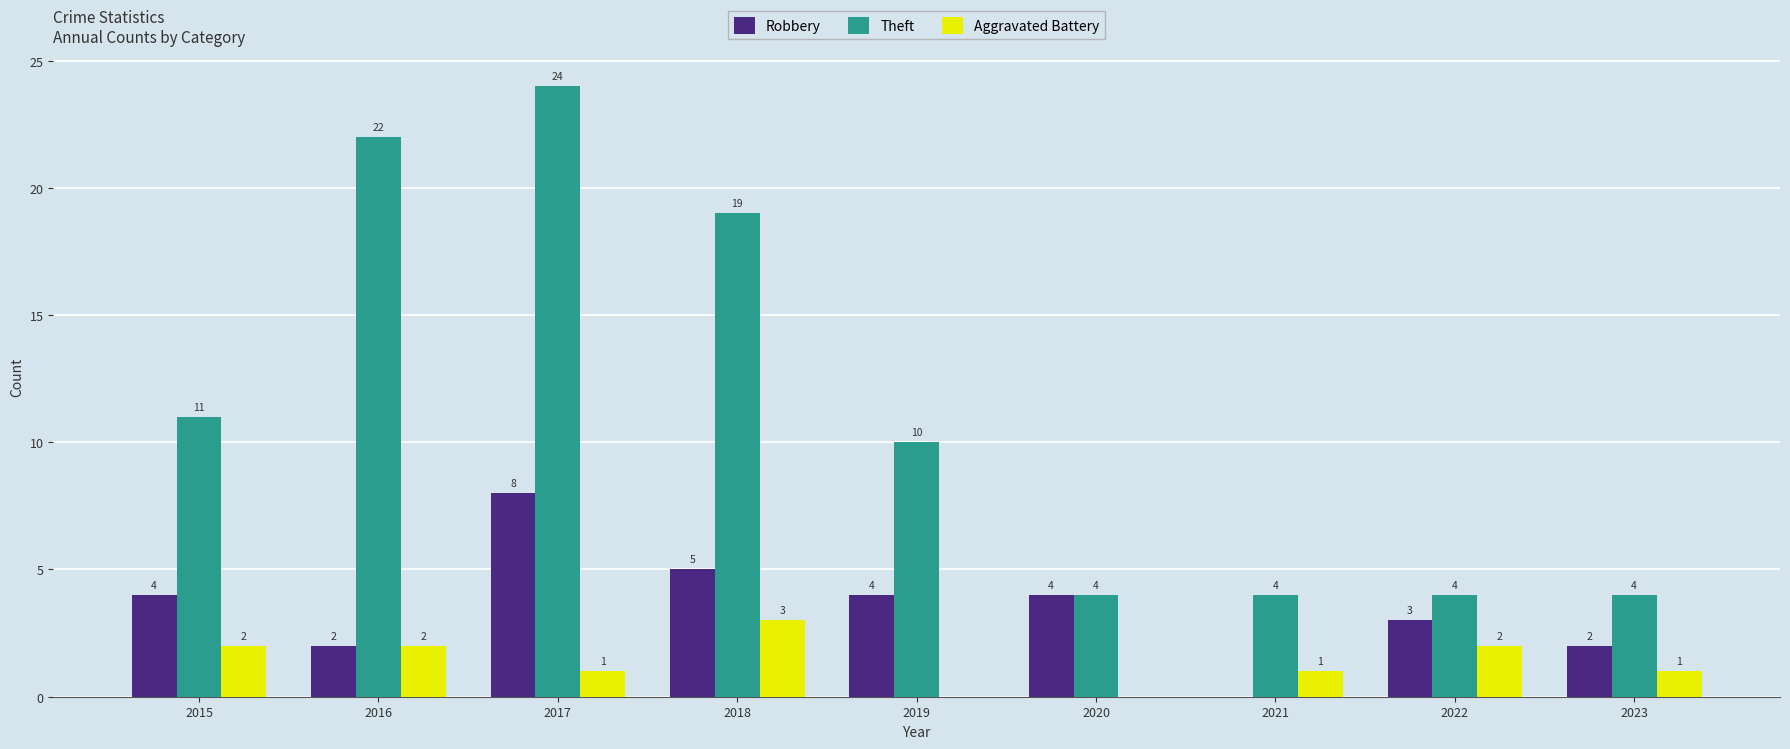

What is the average value of the Robbery series?

4